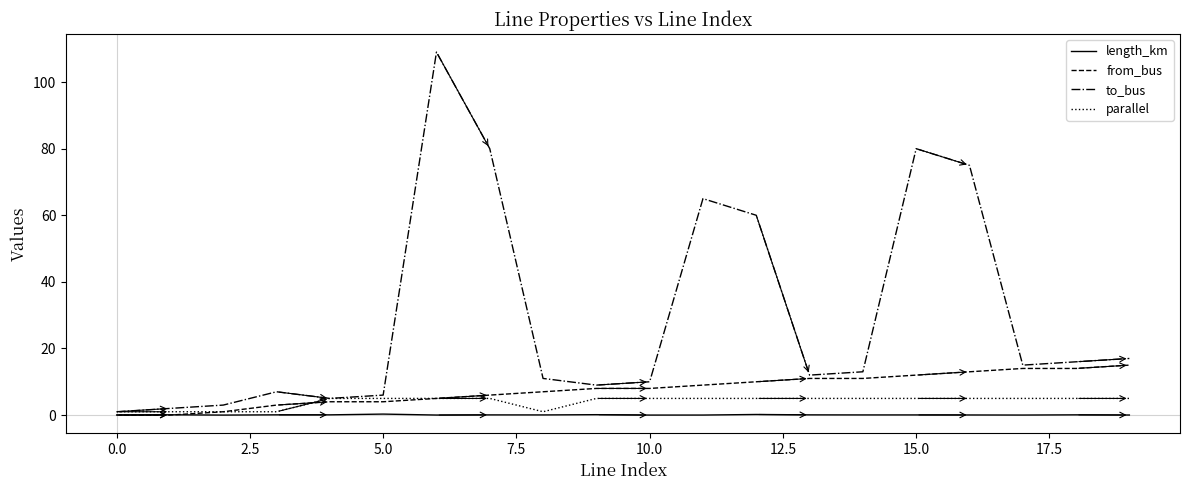

Which series has the largest total across all categories?

to_bus